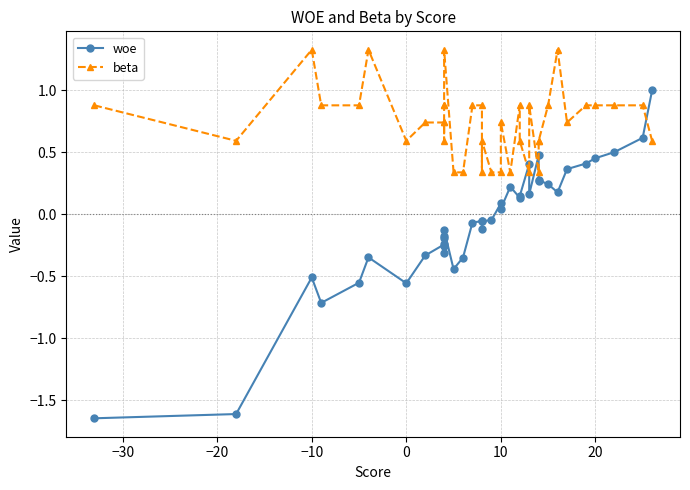

How many intersections are there between beta and woe?

5